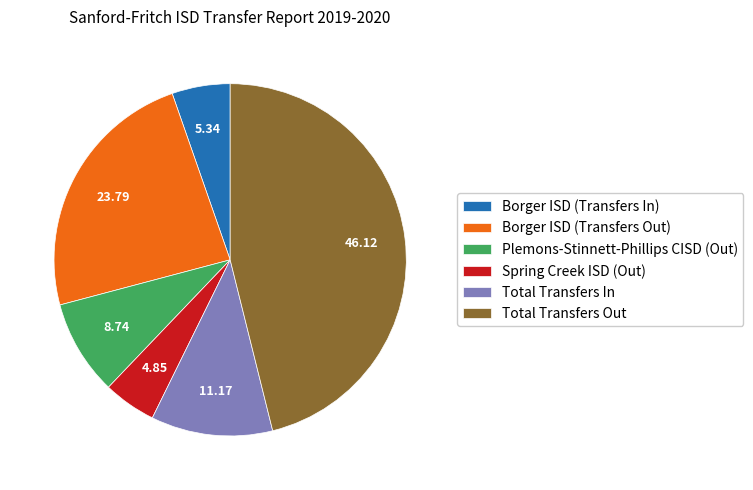

Is it true that Borger ISD (Transfers In) is 1% of the pie?

False